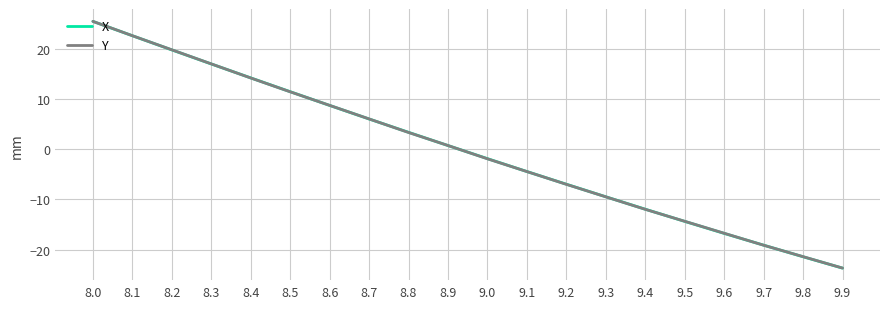

Reading left to right, extract all data points from this chart.

X: 25.6	22.7	19.9	17.1	14.3	11.5	8.8	6.1	3.4	0.8	-1.8	-4.4	-7.0	-9.5	-11.9	-14.4	-16.8	-19.1	-21.4	-23.7
Y: 25.6	22.7	19.9	17.1	14.3	11.5	8.8	6.1	3.4	0.8	-1.9	-4.4	-7.0	-9.5	-12.0	-14.4	-16.8	-19.1	-21.4	-23.7